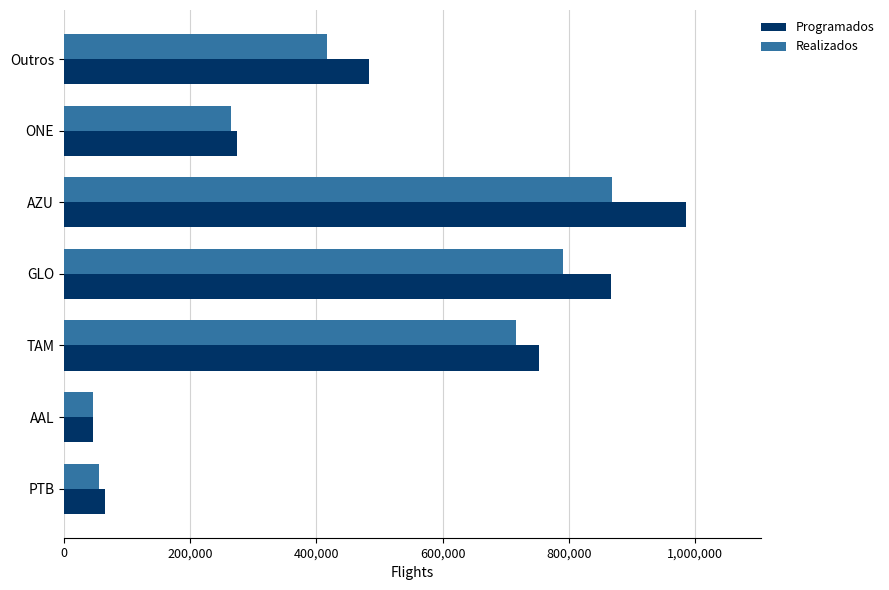

What is the total value across all series at ONE?

539787